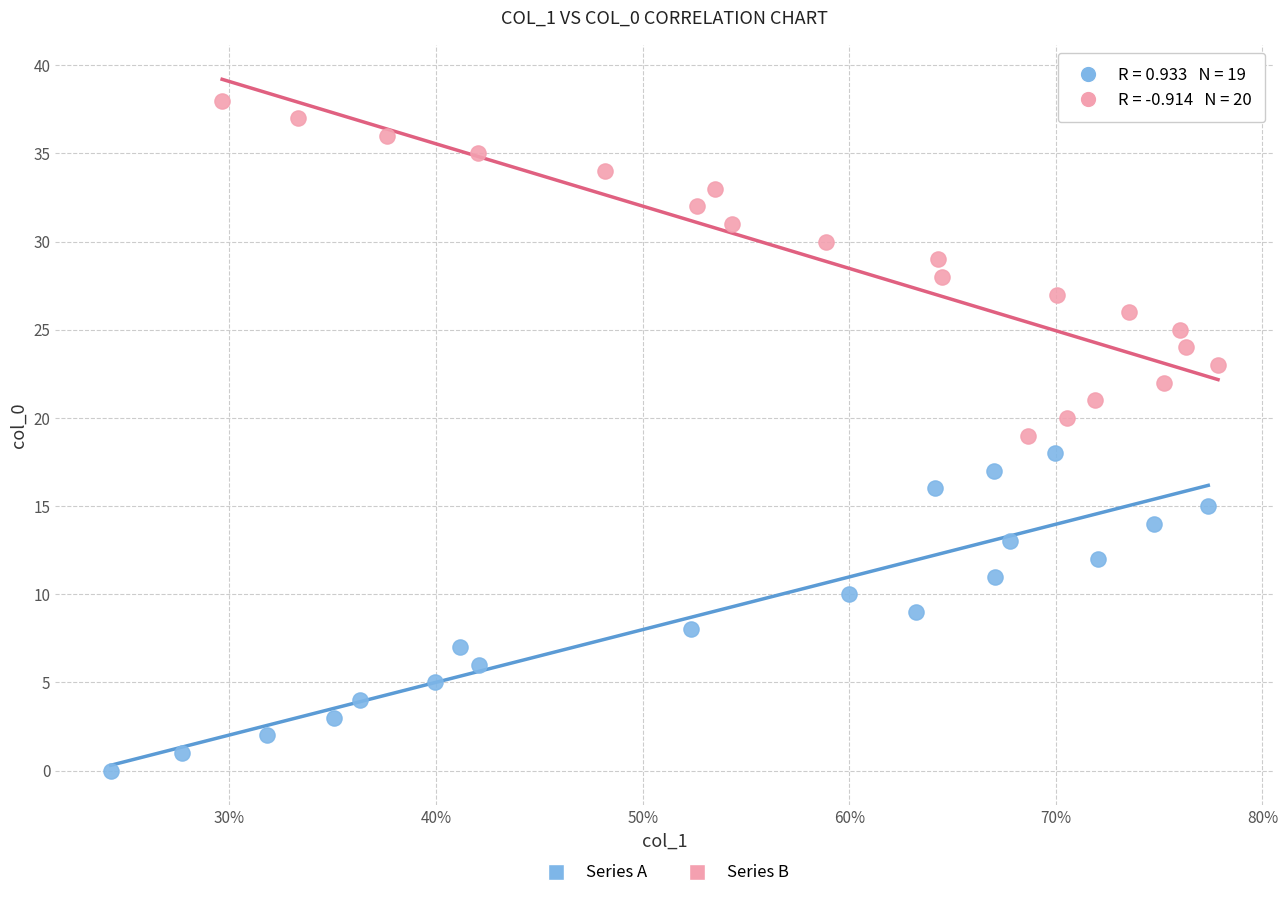

Which series reaches the maximum Y coordinate?

Series B